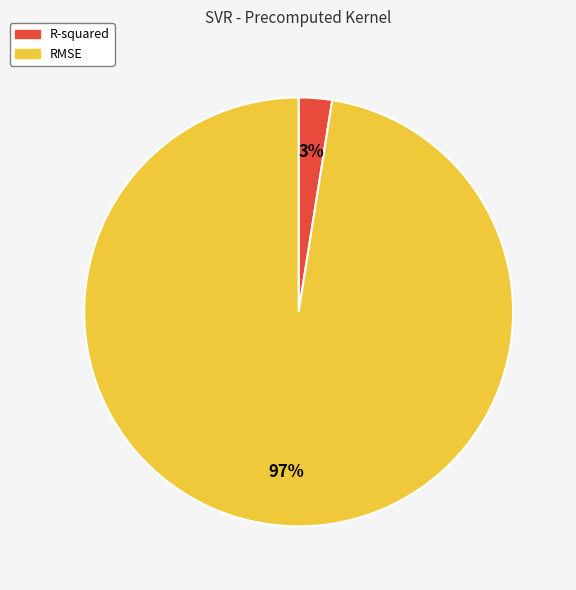

Which slice is the smallest?

R-squared